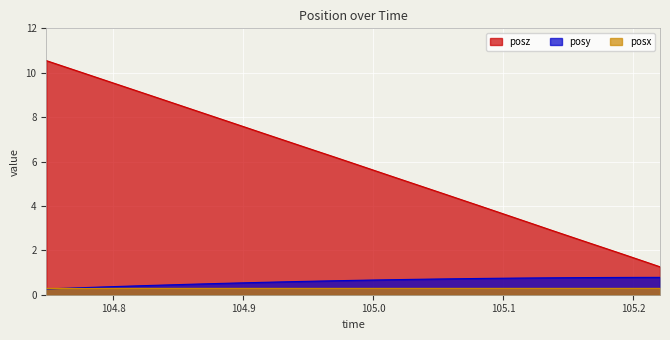

True or false: posz and posy intersect in this chart.

False